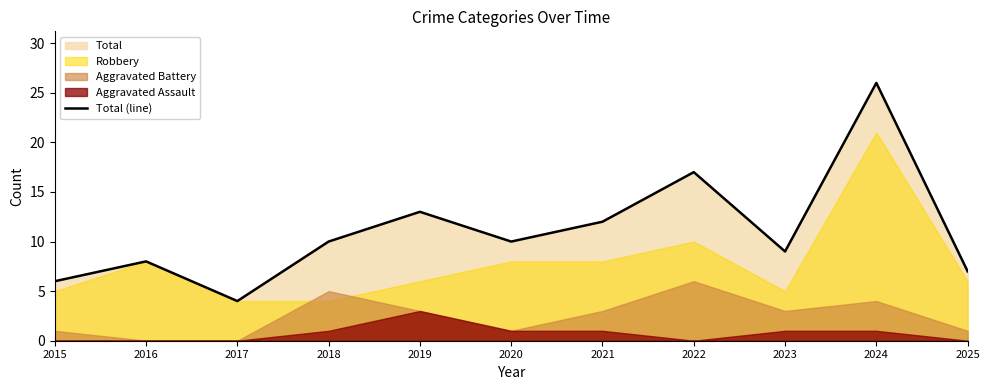

Which category has the lowest value across all series?

2017